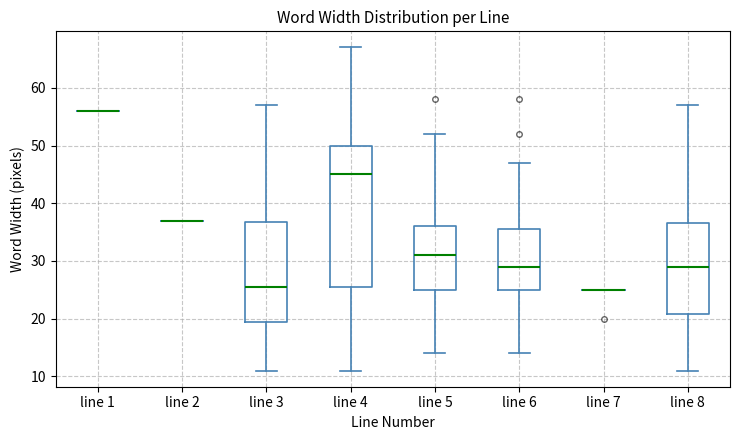

Reading left to right, read every box against the y-axis: the position of its median line, the range the box covers, and the ends of its whiskers. The values are not printed on the chart, so give them approximately, as read against the axis.

line 1: box collapsed to a line at 56, whiskers 56 to 56
line 2: box collapsed to a line at 37, whiskers 37 to 37
line 3: median 26, box 20 to 37, whiskers 11 to 57
line 4: median 45, box 26 to 50, whiskers 11 to 67
line 5: median 31, box 25 to 36, whiskers 14 to 52
line 6: median 29, box 25 to 36, whiskers 14 to 47
line 7: box collapsed to a line at 25, whiskers 25 to 25
line 8: median 29, box 21 to 37, whiskers 11 to 57